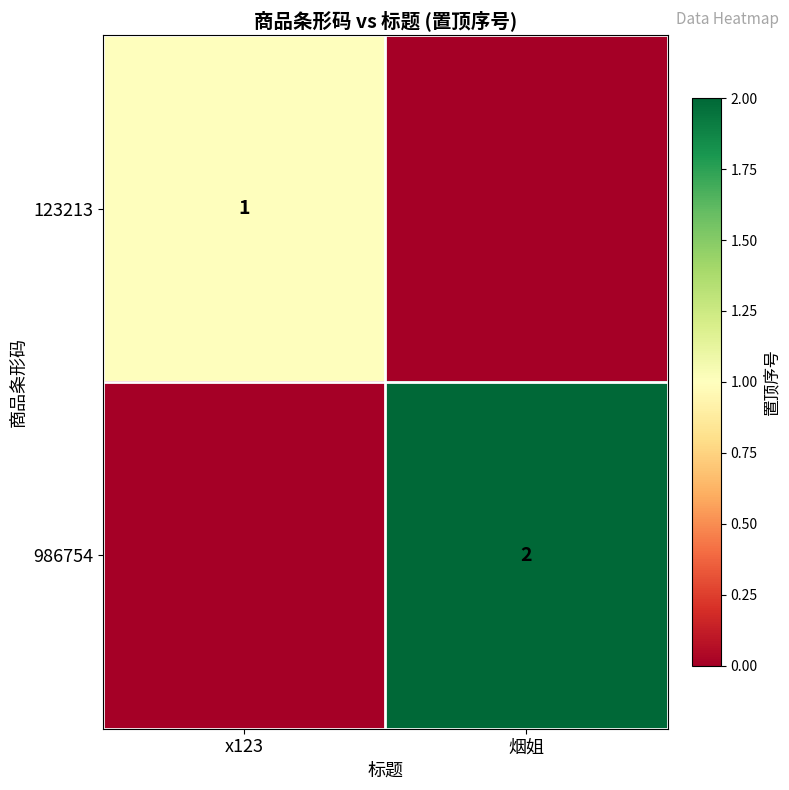

What is the total value across all series at 烟姐?

2